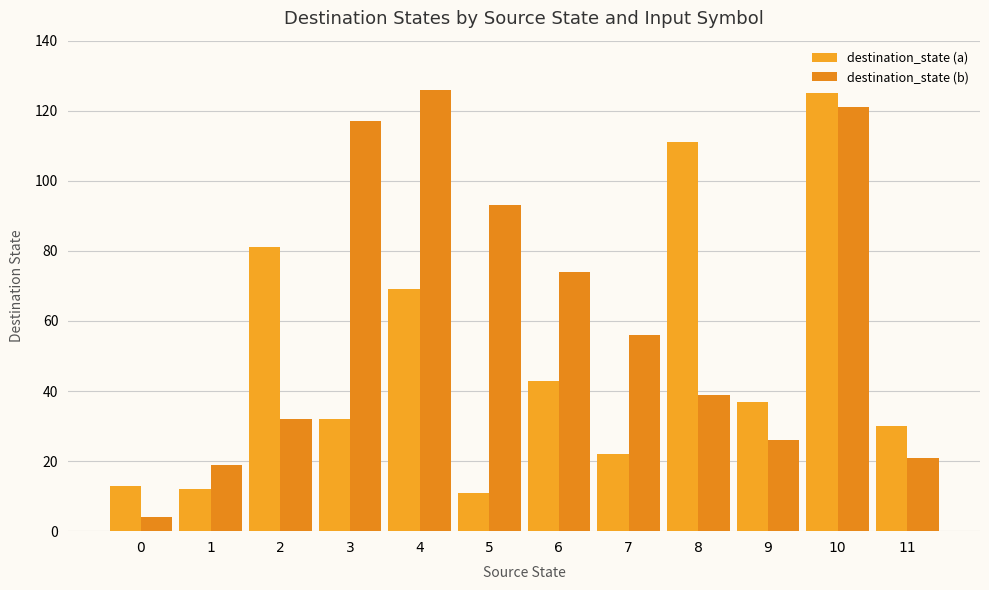

Is the value of destination_state (a) at 9 greater than the value of destination_state (b) at 6?

No